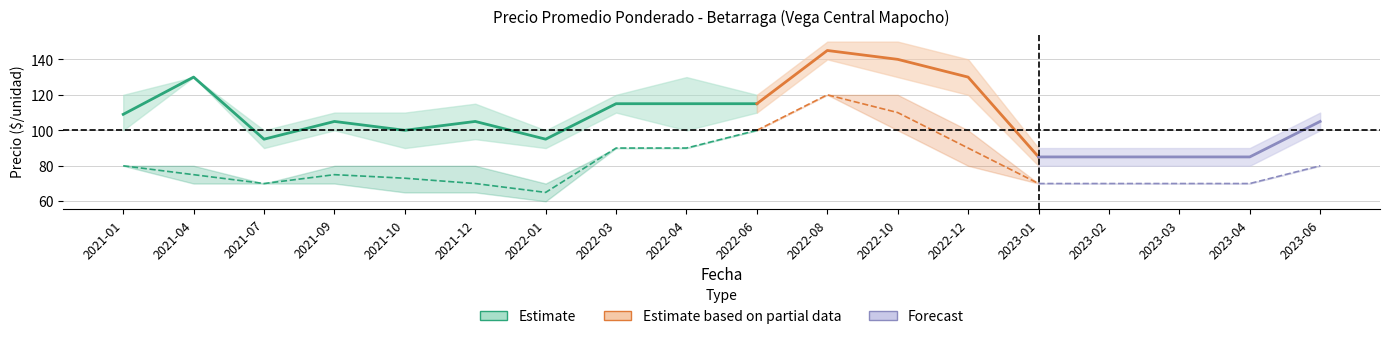

Does the chart display data point markers on the line(s)?

No